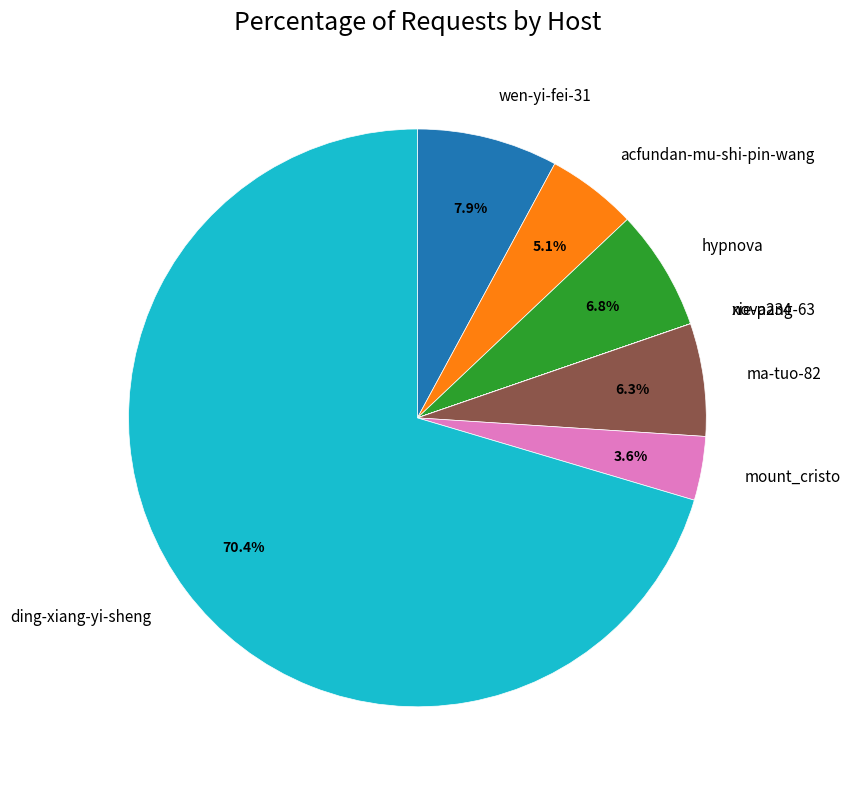

What is the majority slice?

ding-xiang-yi-sheng